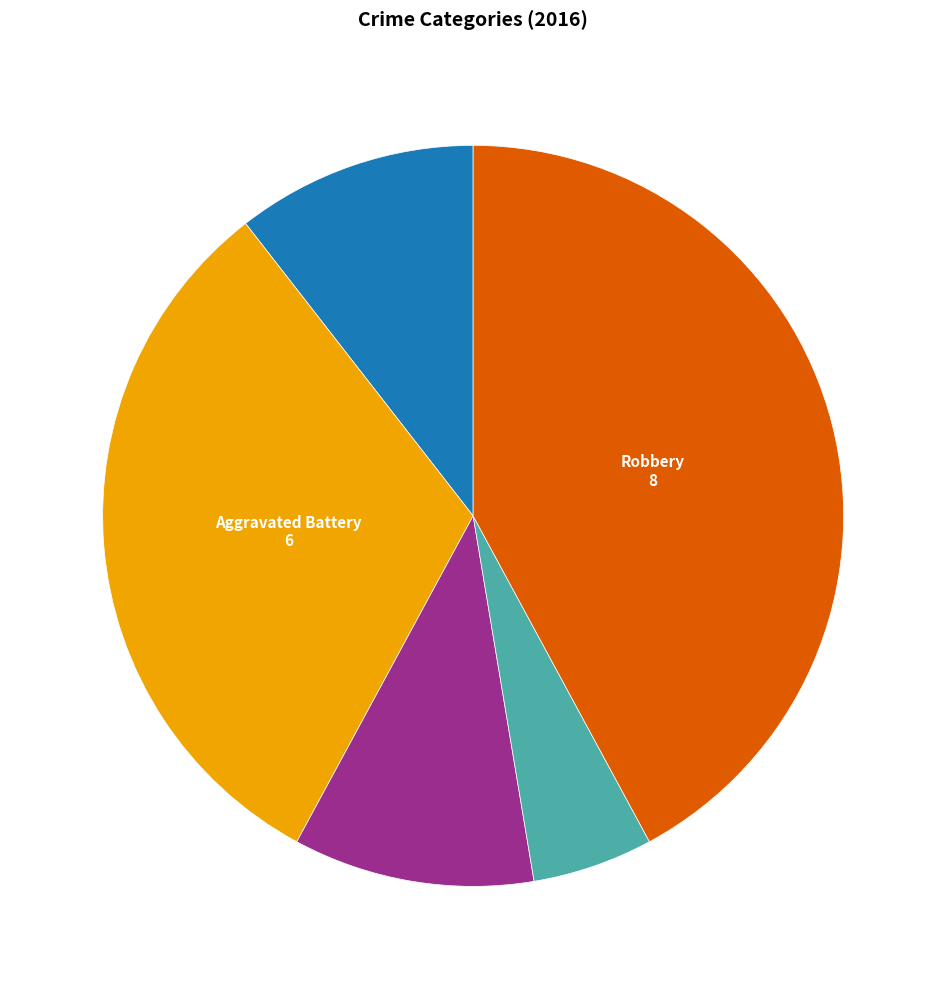

Is the sum of Aggravated Assault and Aggravated Battery greater than half?

No